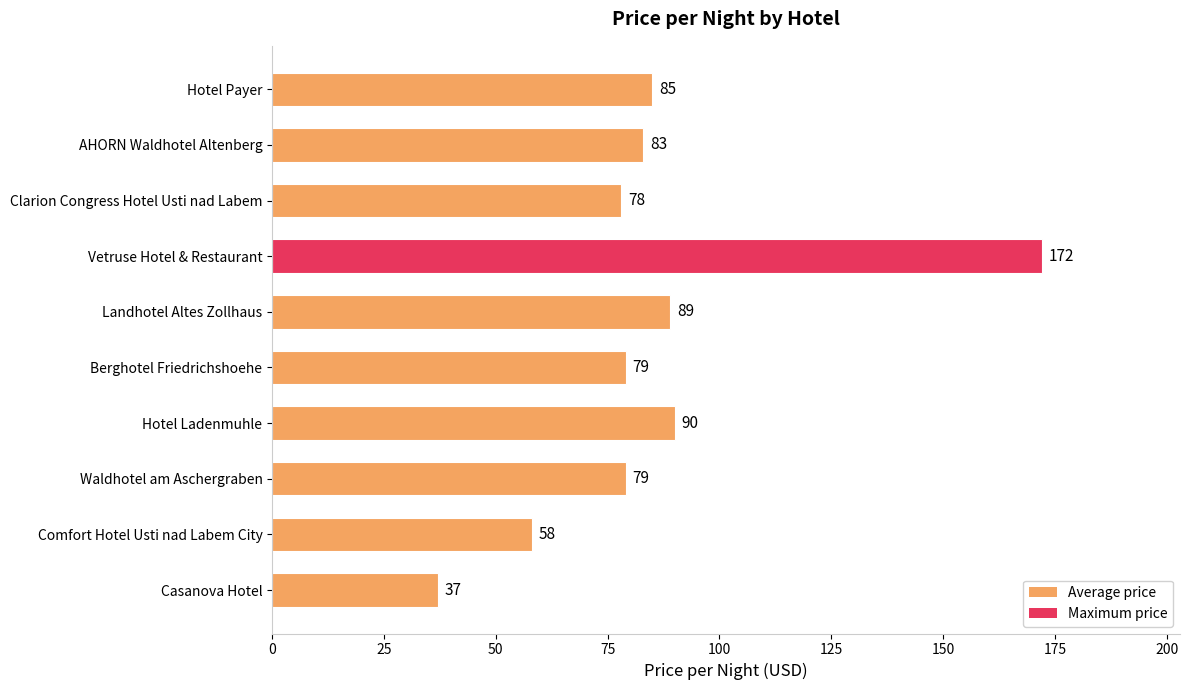

Reading top to bottom, transcribe all the data shown in this chart.

85	83	78	172	89	79	90	79	58	37